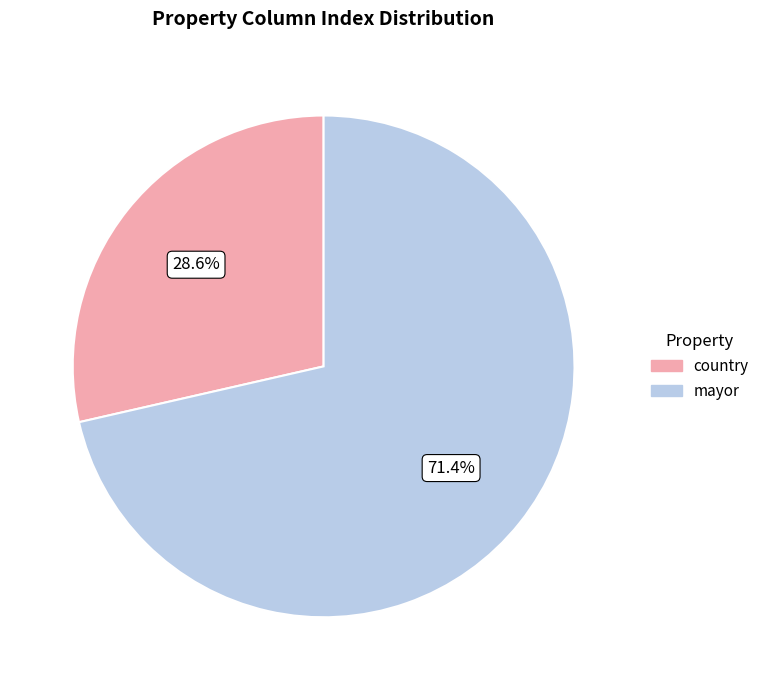

Rank the categories by value from highest to lowest.

mayor, country